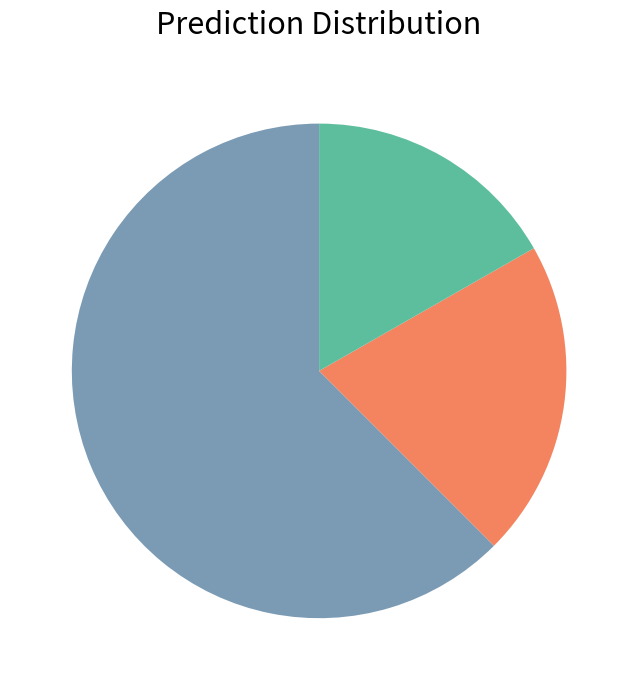

Is there any slice that represents more than half of the pie?

Yes